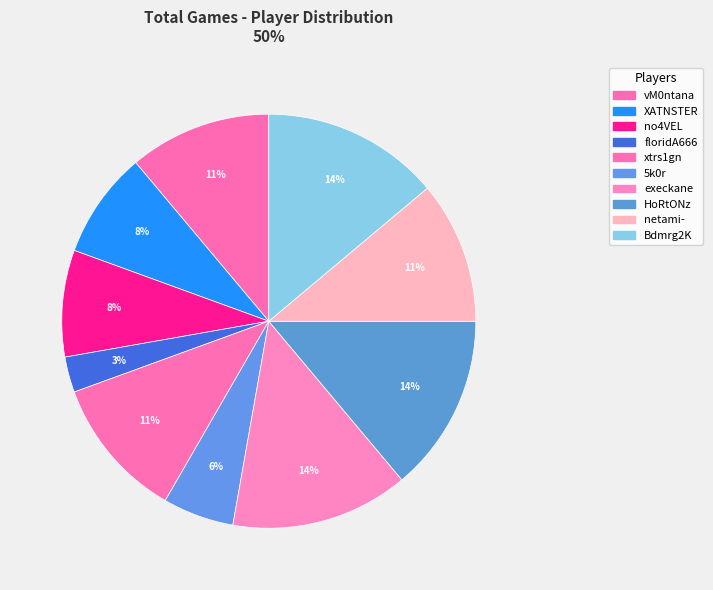

True or false: xtrs1gn accounts for 11% of the total.

True